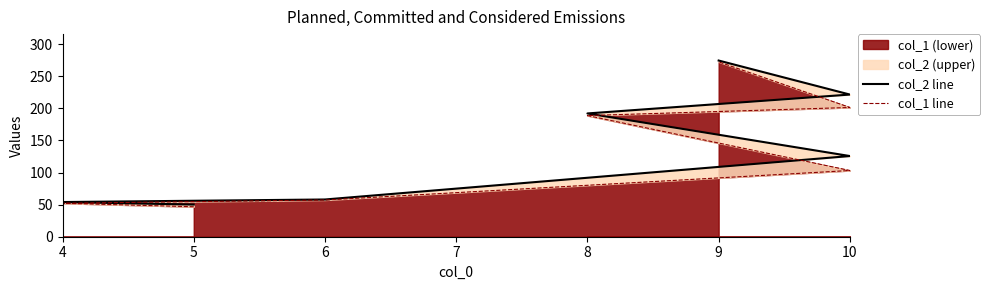

What is the value of the col_2 line point at the 5th from the left?

192.1